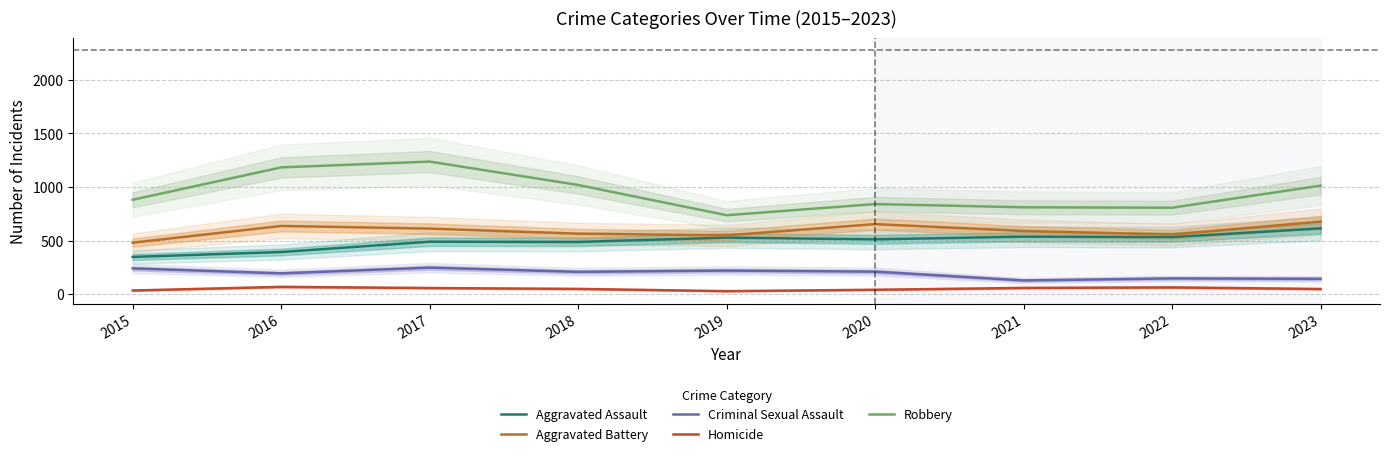

What is the total value across all series at 2018?

2331